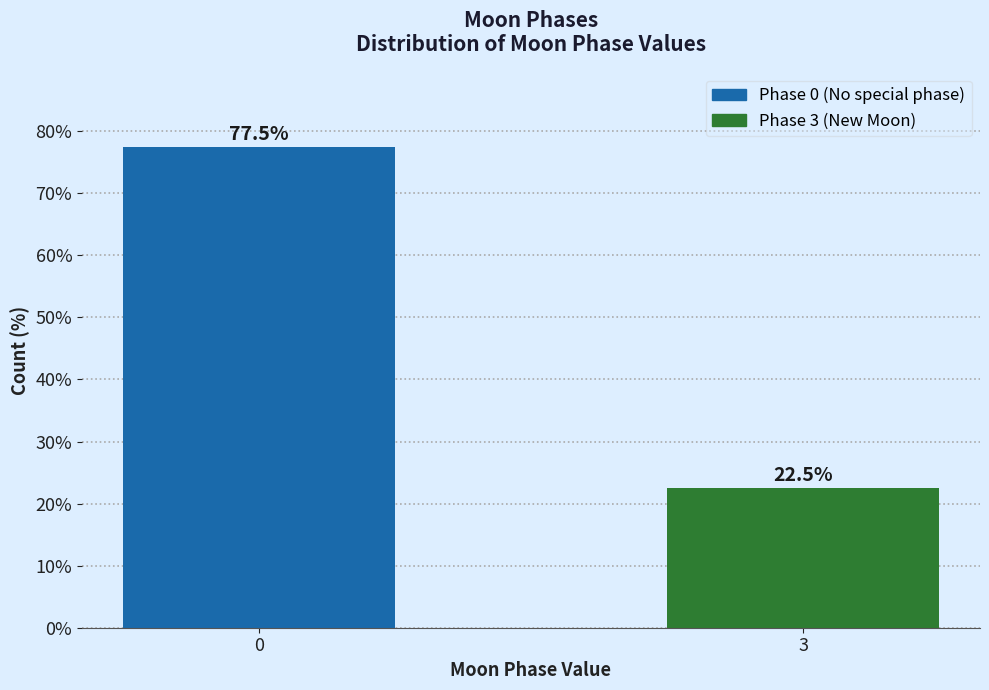

Reading left to right, list all the values displayed in this chart.

77.5	22.5